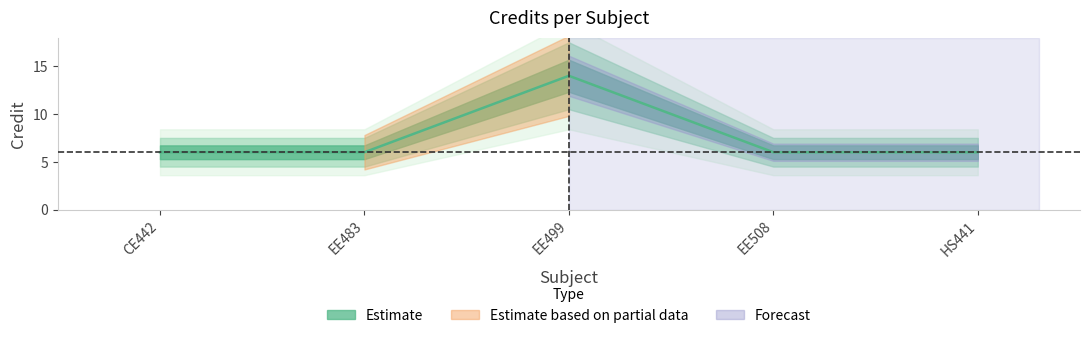

Reading right to left, transcribe all the data shown in this chart.

6	6	14	6	6